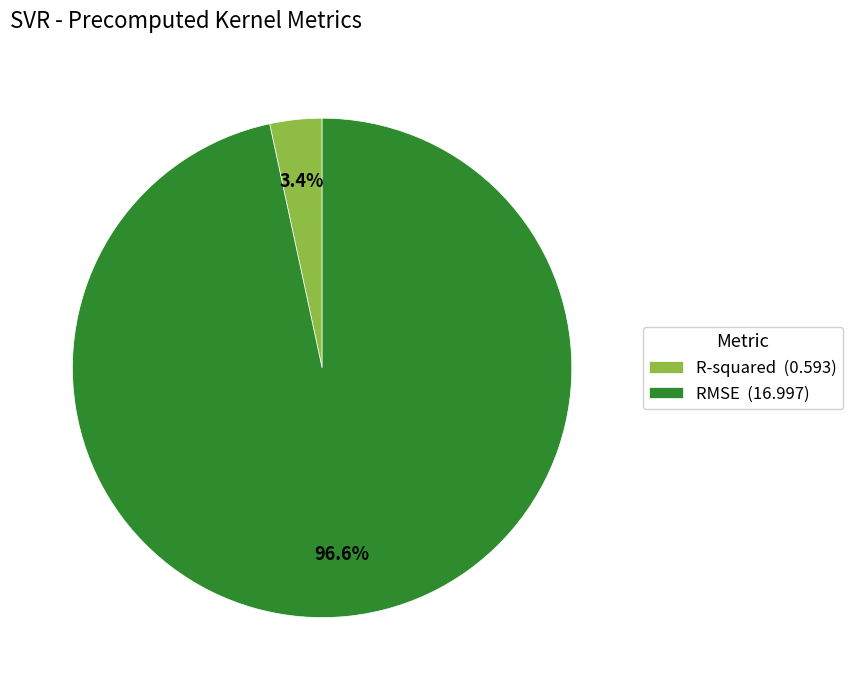

What is the smallest slice in the pie chart?

R-squared